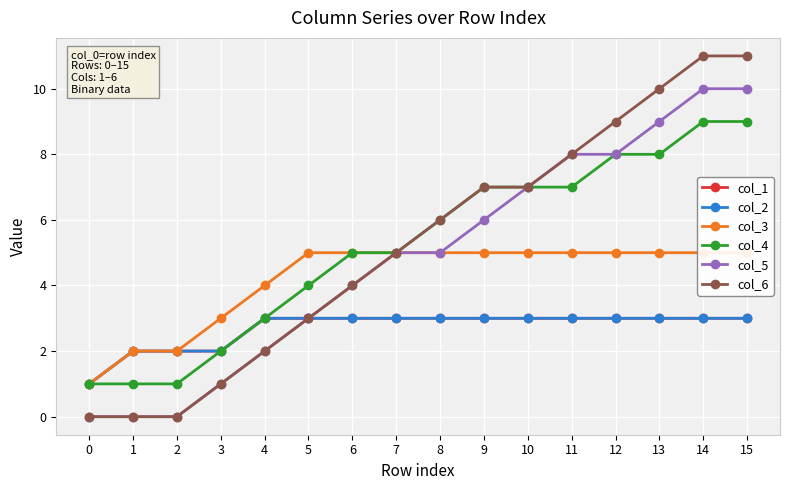

How many categories are shown in the chart?

16